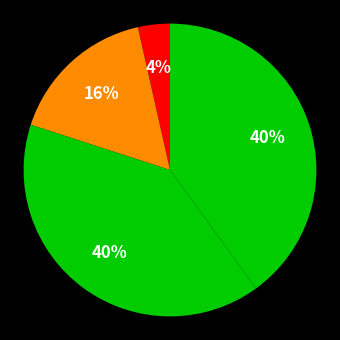

How many segments does this pie chart have?

4